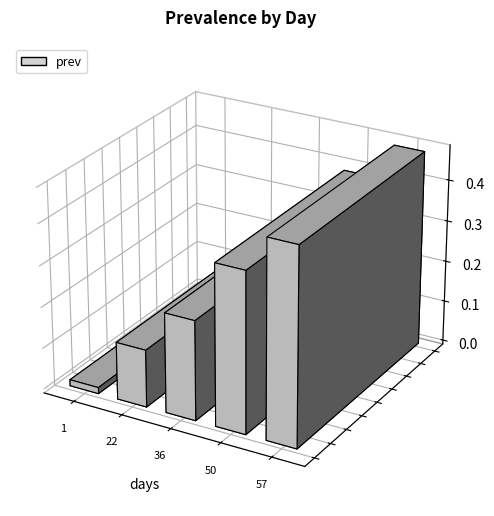

Rank the categories by value from lowest to highest.

1, 22, 36, 50, 57